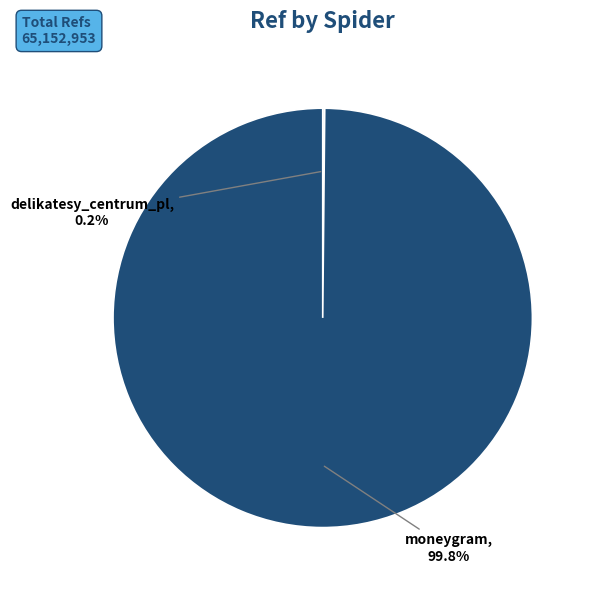

To the nearest percent, what is the difference between the largest and smallest slice percentages?

100%